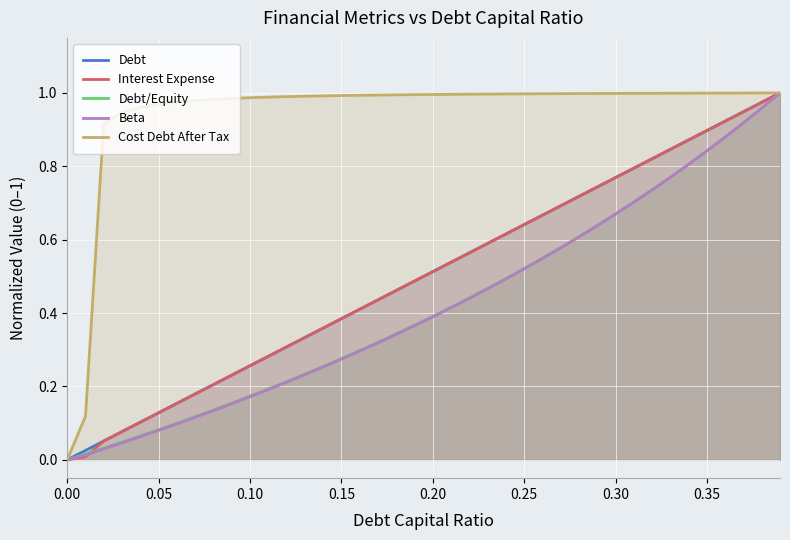

How many data points does each series have?

40